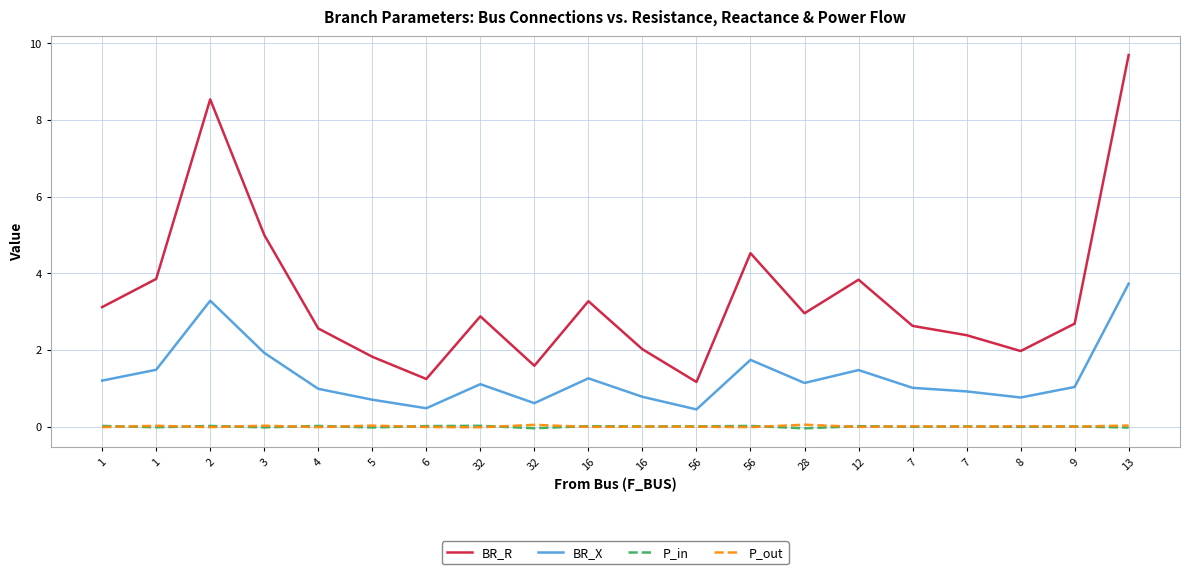

True or false: BR_R and P_in cross at least once.

False